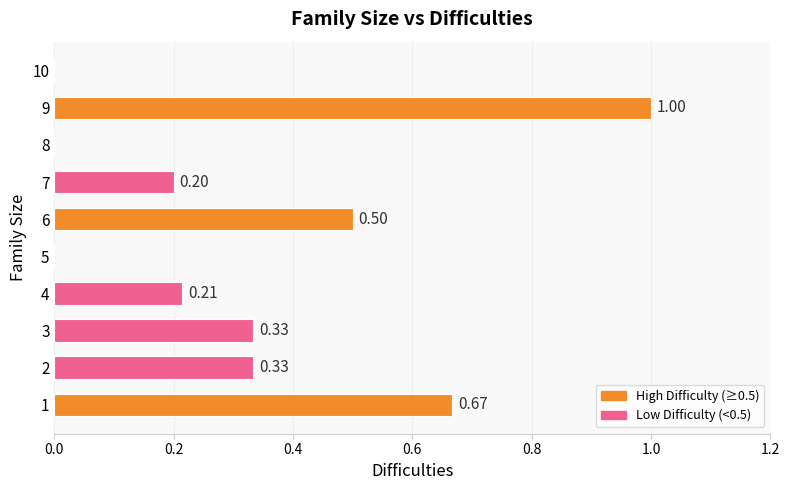

What is the sum of all values?

3.2